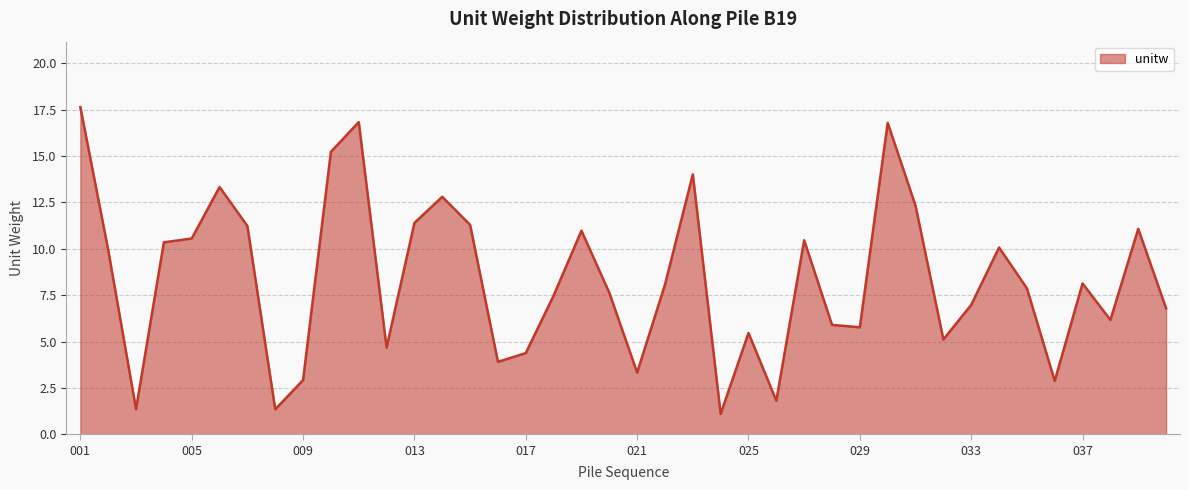

What is the minimum value shown in the chart?

1.1